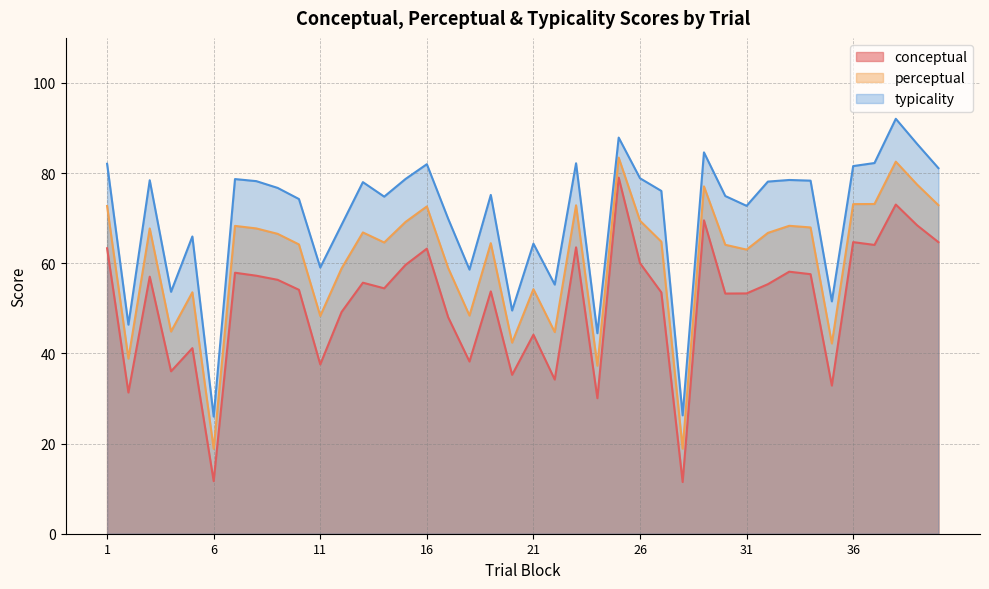

Between 7 and 11, which series saw the biggest shift?

conceptual